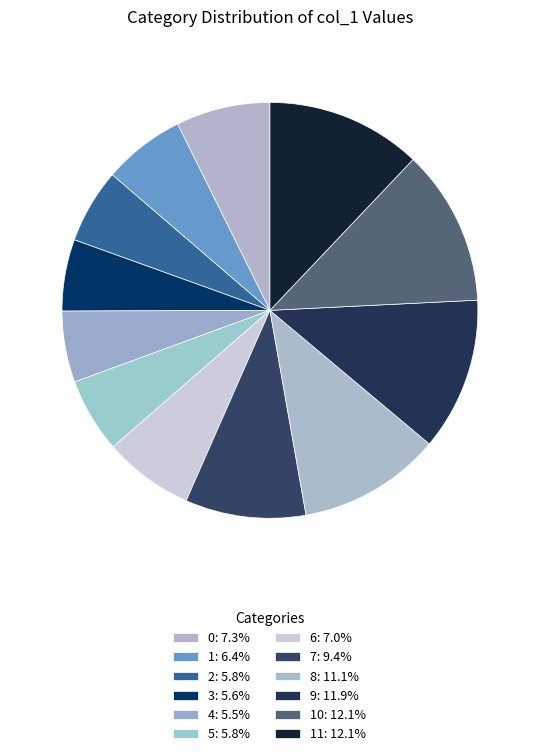

Count the number of slices in the pie.

12